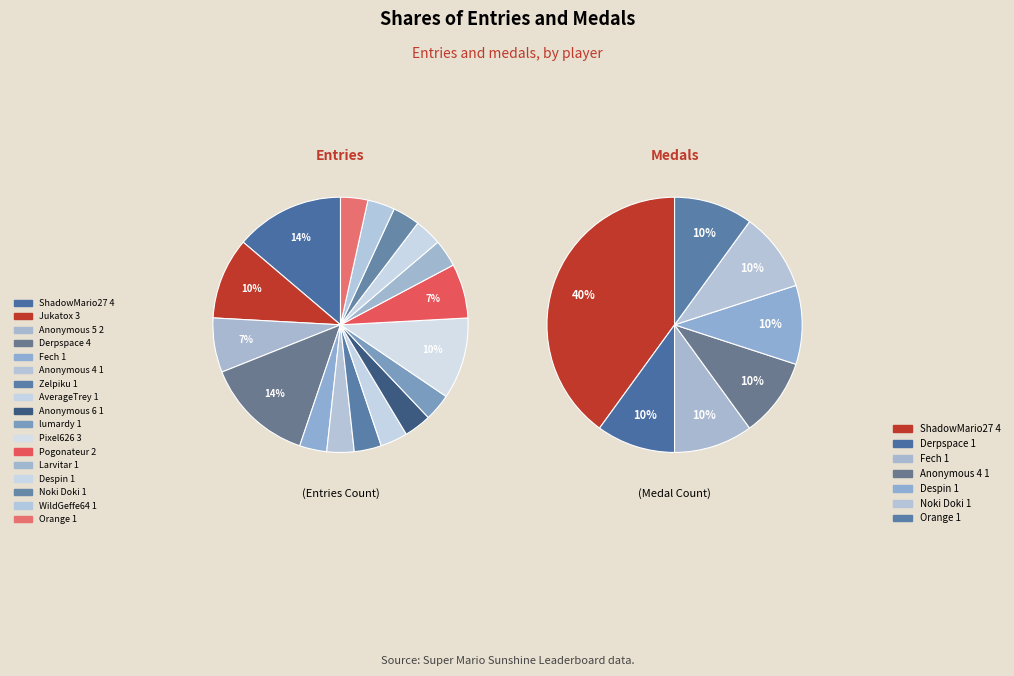

Is there a majority slice in this chart?

No